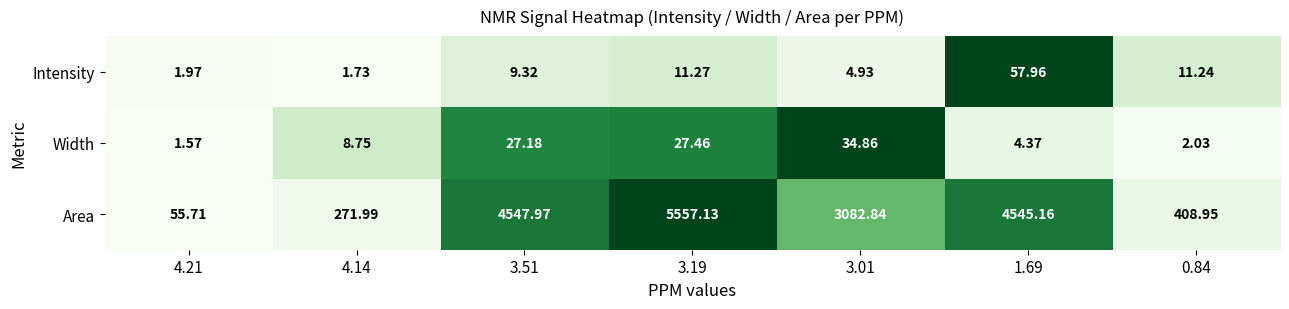

Is the value of Area at 0.84 greater than the value of Width at 3.51?

Yes